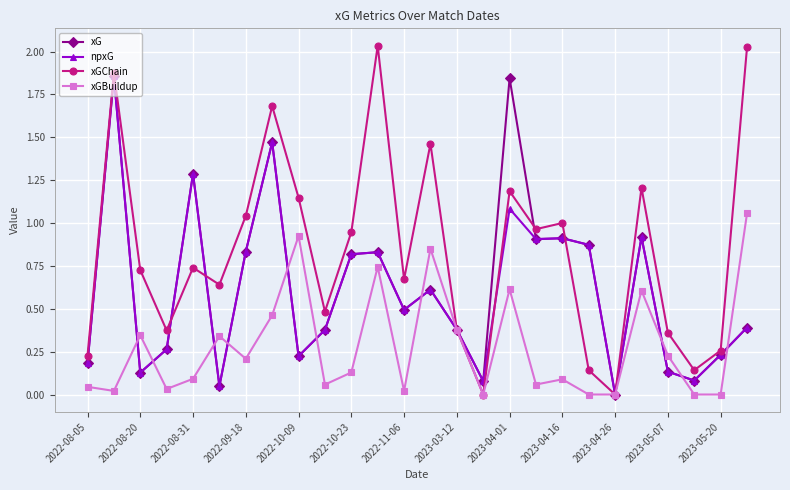

Which series has the widest spread of values?

xGChain